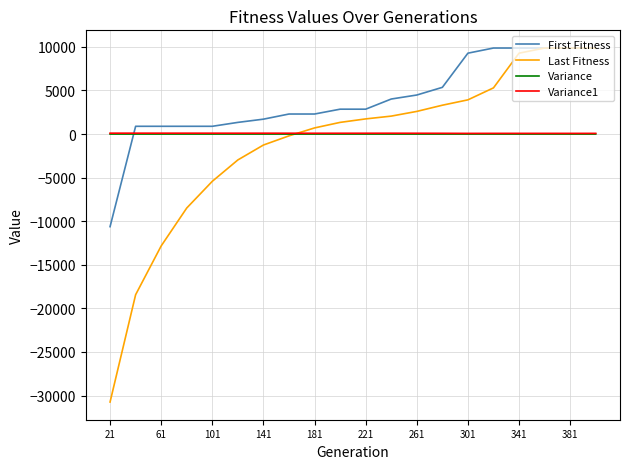

How many times do Variance1 and Last Fitness cross each other?

1